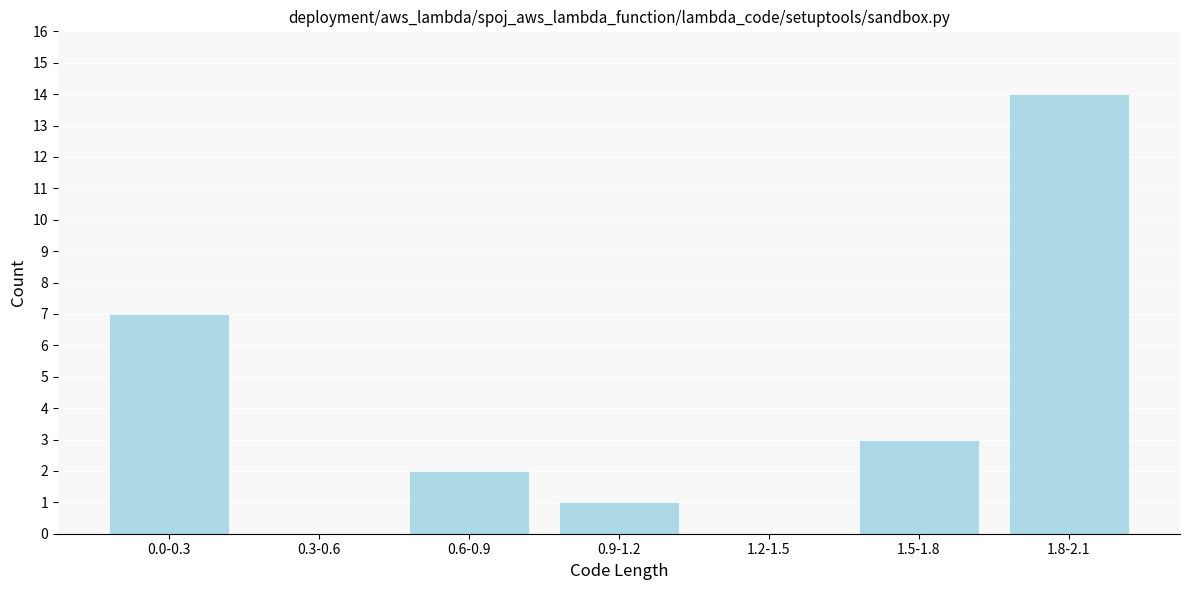

Reading left to right, what are all the values shown in this chart?

0.0-0.3=7	0.3-0.6=0	0.6-0.9=2	0.9-1.2=1	1.2-1.5=0	1.5-1.8=3	1.8-2.1=14